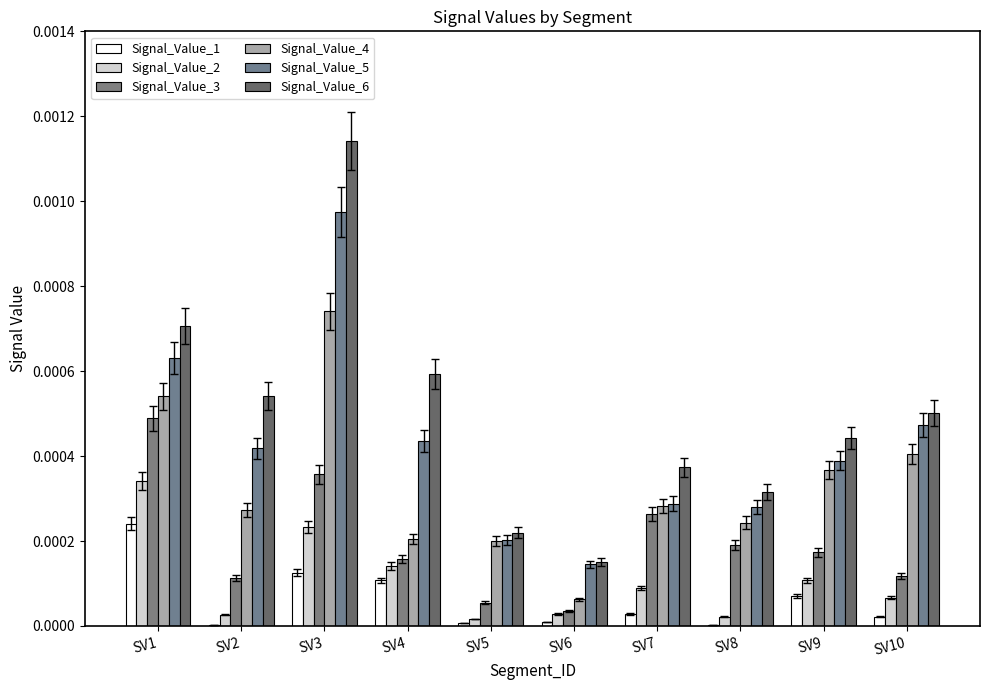

Count the number of categories in the chart.

10